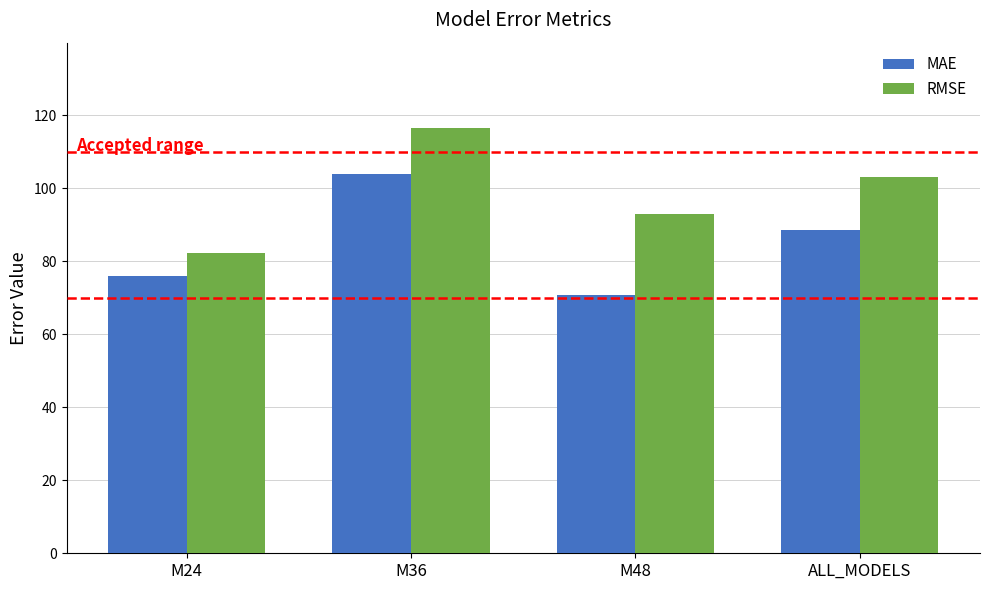

Rank the categories by RMSE value from highest to lowest.

M36, ALL_MODELS, M48, M24